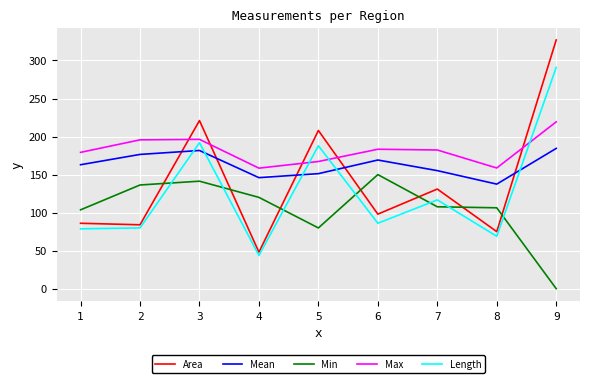

The Max series shows 102.2 at 2. True or false?

False